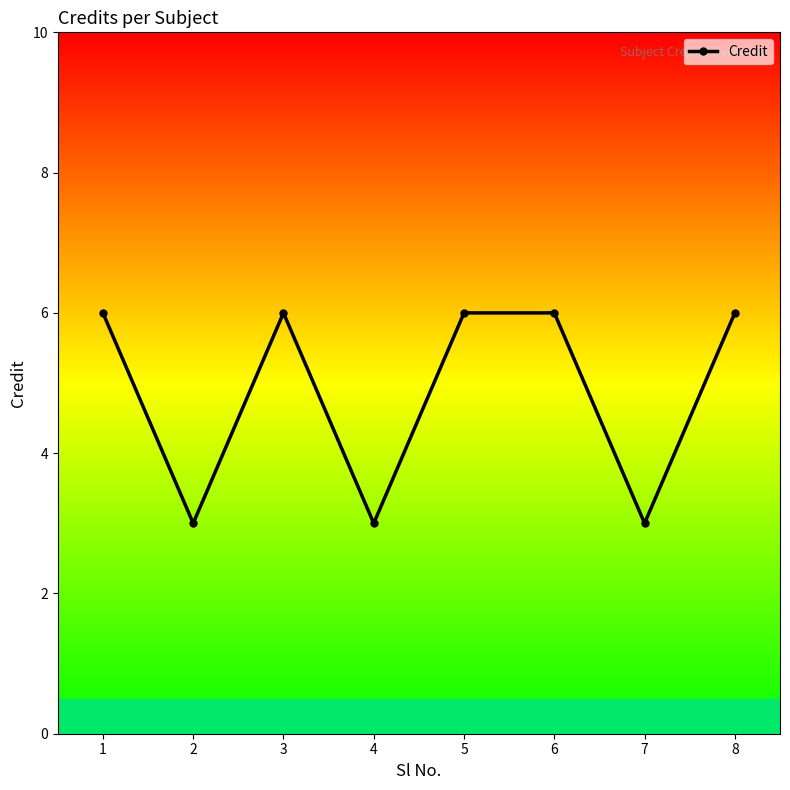

Reading left to right, transcribe all the data shown in this chart.

6	3	6	3	6	6	3	6